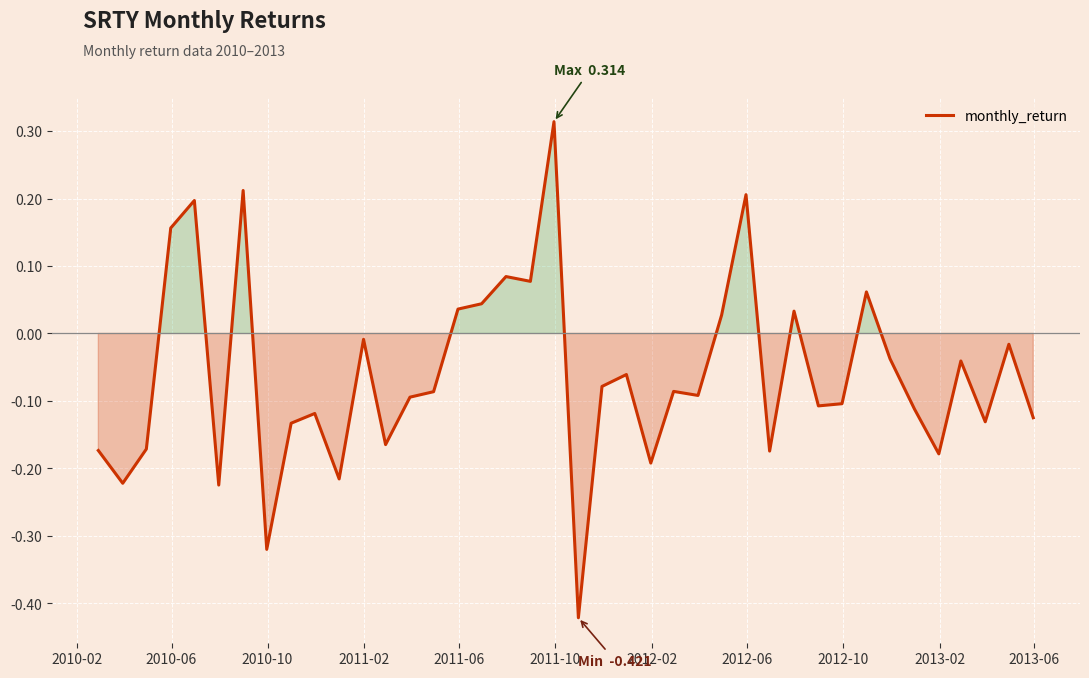

What is the difference between the maximum and minimum values?

0.7